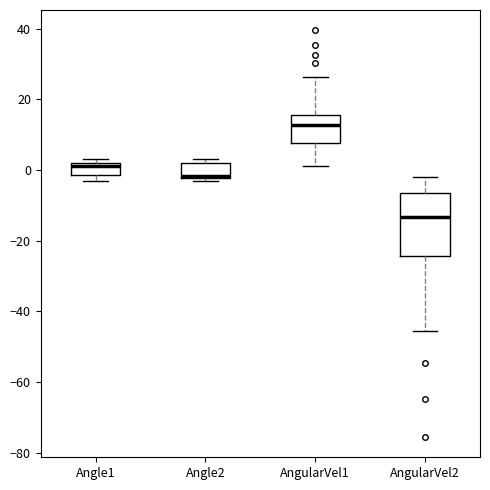

Reading left to right, read every box against the y-axis: the position of its median line, the range the box covers, and the ends of its whiskers. The values are not printed on the chart, so give them approximately, as read against the axis.

Angle1: median 2 (just below the box's upper edge), box -2 to 2, whiskers -4 to 4
Angle2: median -2 (just above the box's lower edge), box -2 to 2, whiskers -2 (just below the box's lower edge) to 4
AngularVel1: median 12, box 8 to 16, whiskers 2 to 26
AngularVel2: median -14, box -24 to -6, whiskers -46 to -2